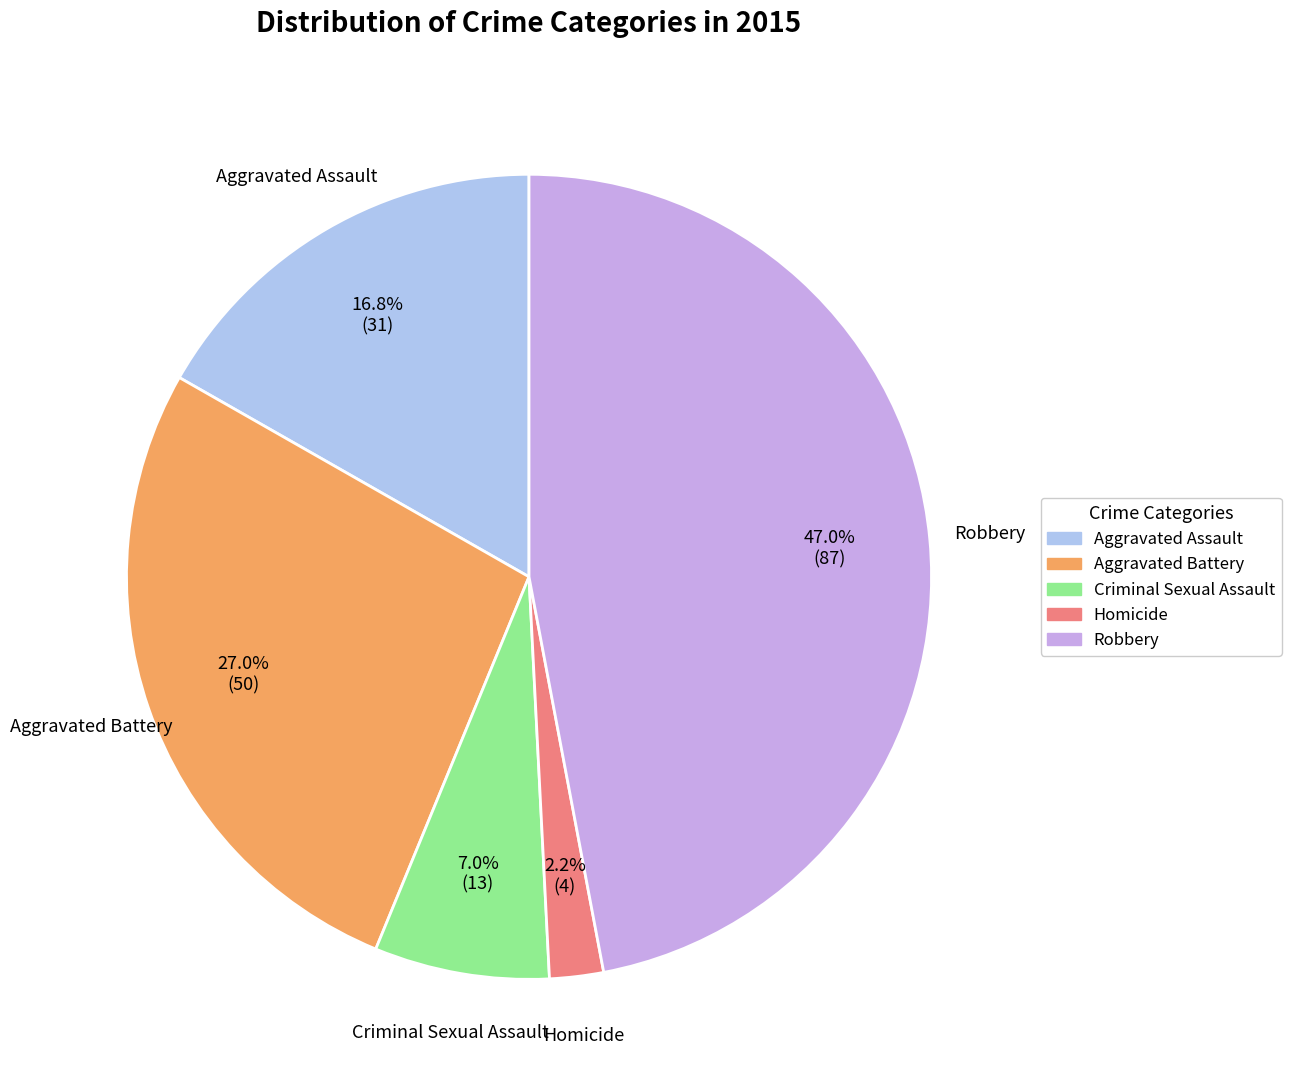

To the nearest percent, what is the combined percentage of Aggravated Battery and Homicide?

29%